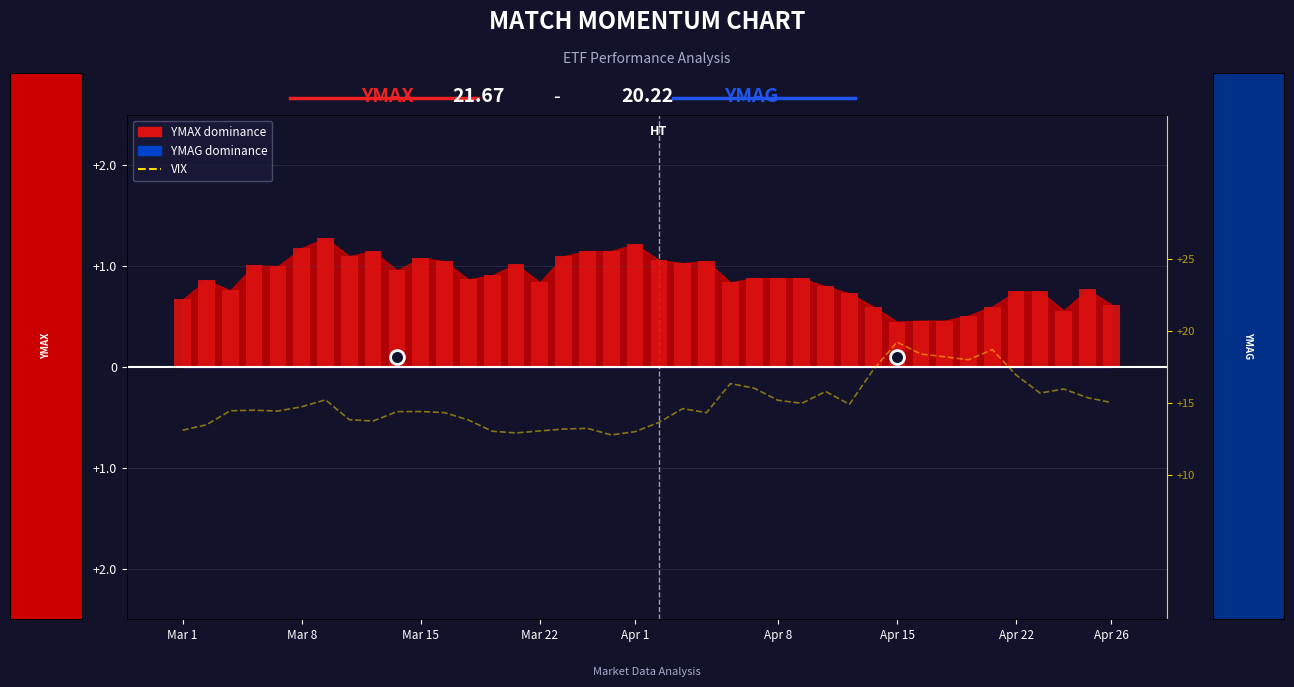

At which category does the chart reach its peak across all series?

Apr 15